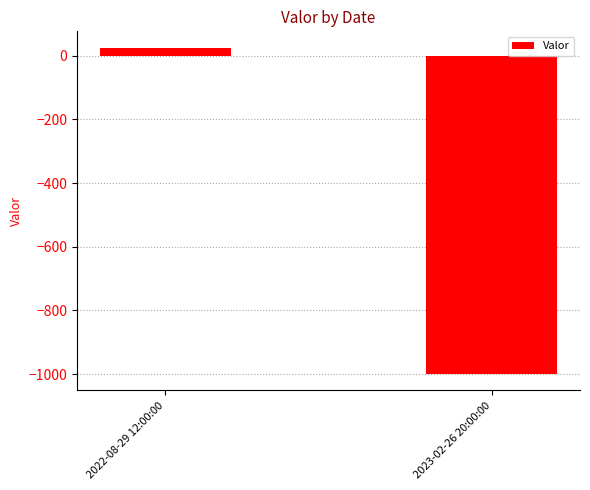

Reading left to right, extract all data points from this chart.

25.6	-1000.0